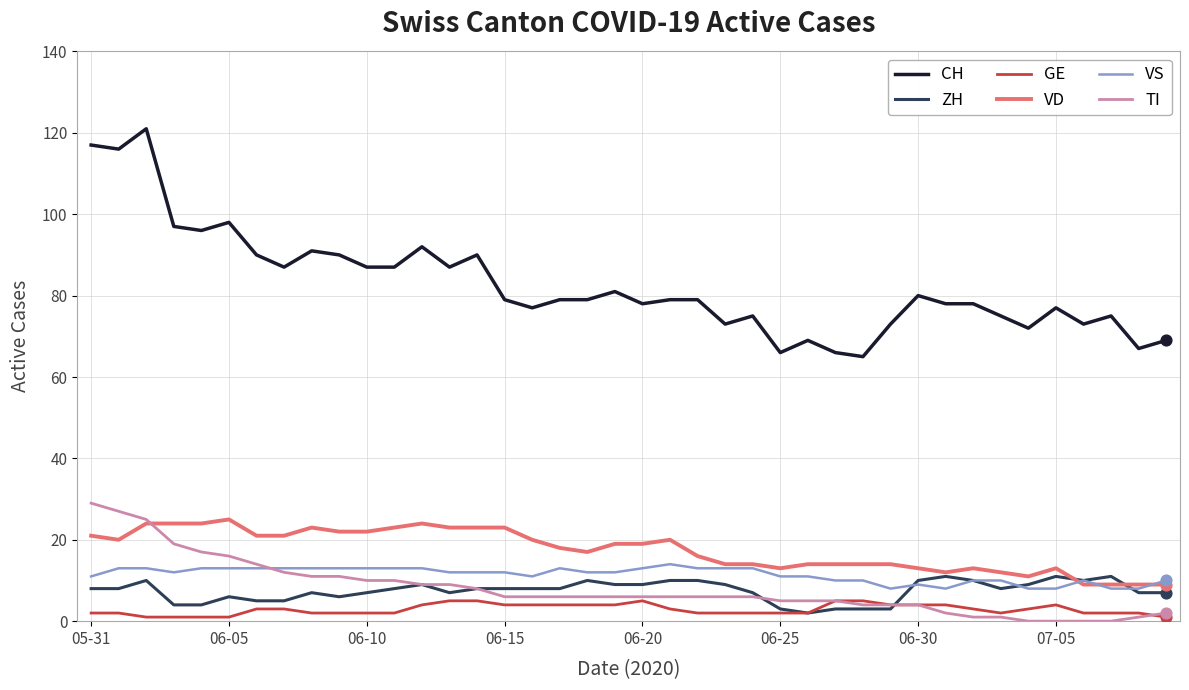

What are all the series names shown in the legend?

CH, ZH, GE, VD, VS, TI